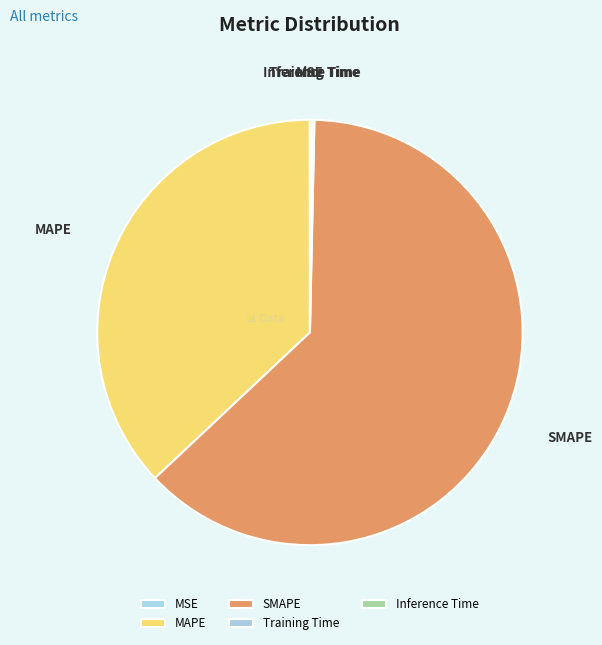

Do MAPE and SMAPE together represent more than half of the pie?

Yes